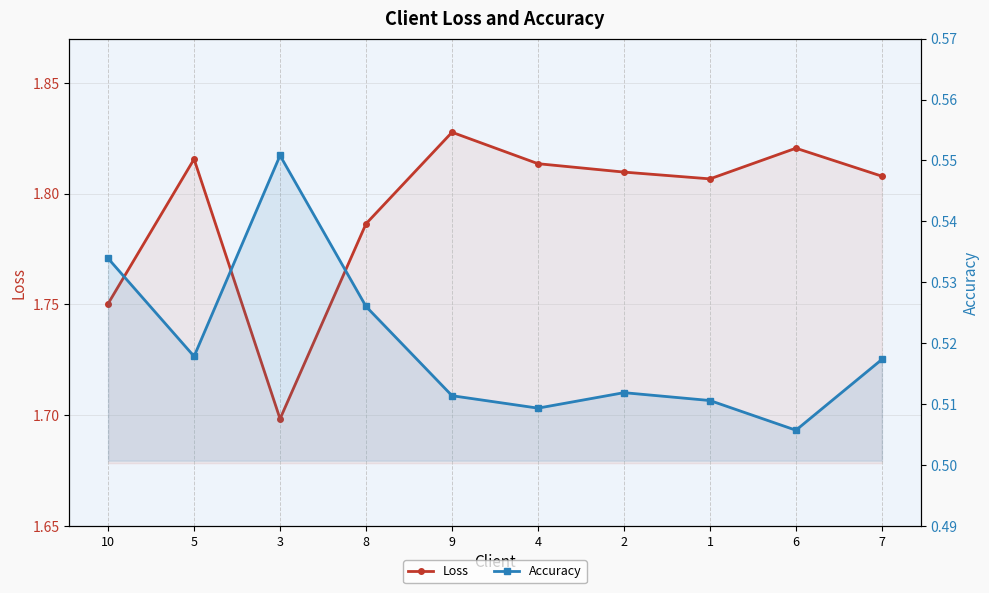

The value of Loss at 7 is 2.8. True or false?

False